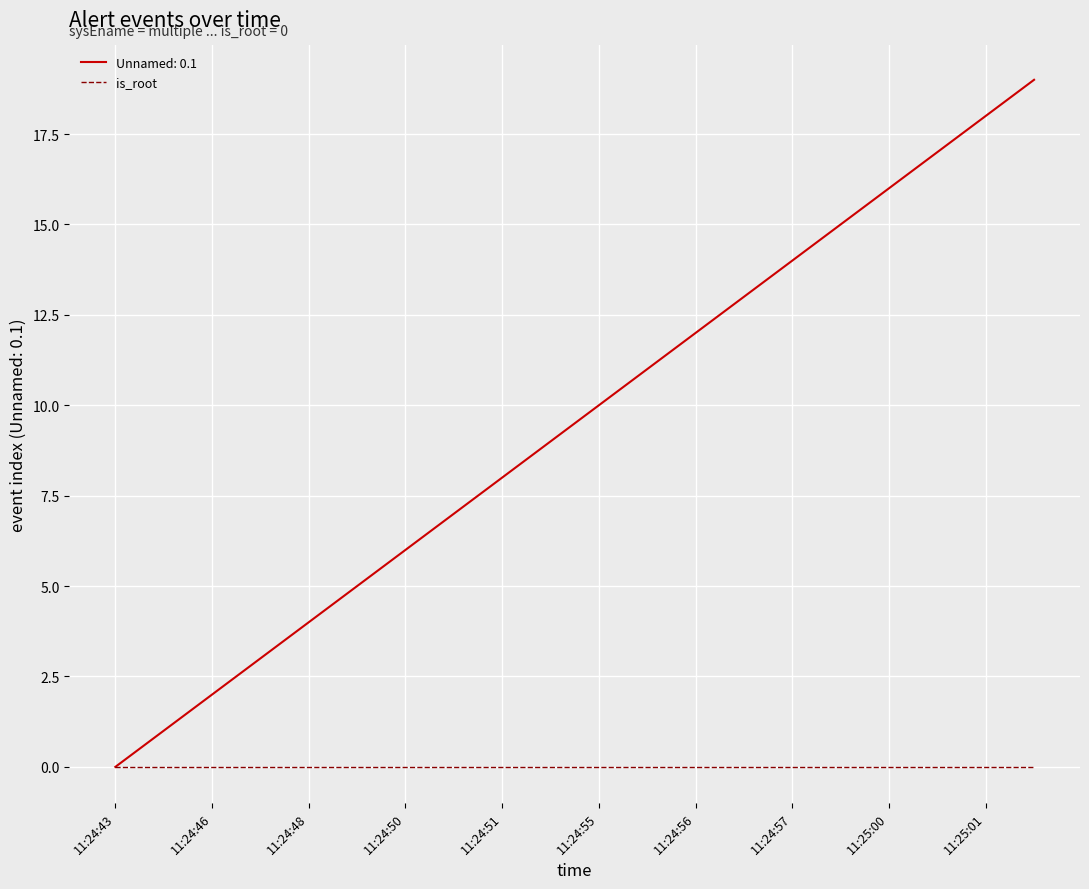

Which series has the largest total across all categories?

Unnamed: 0.1